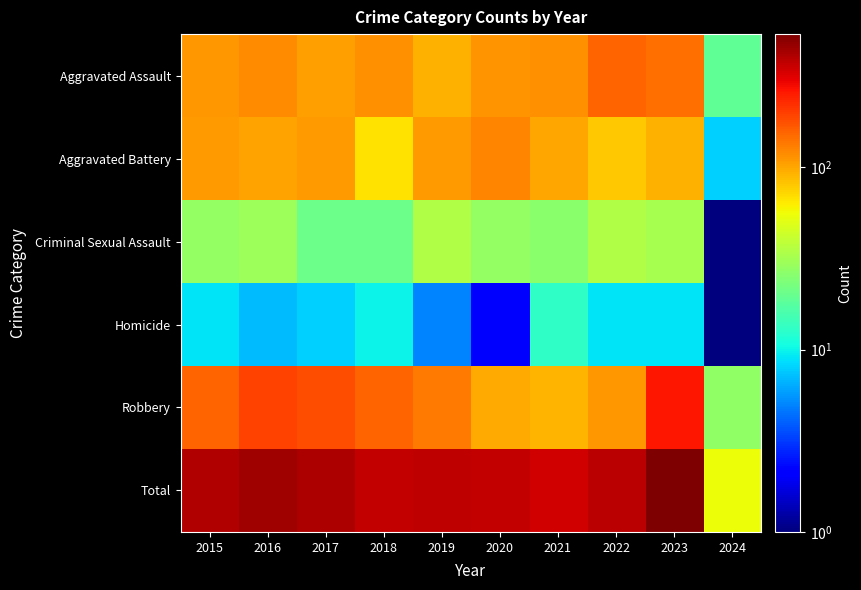

Which label corresponds to the smallest value in the chart?

2024